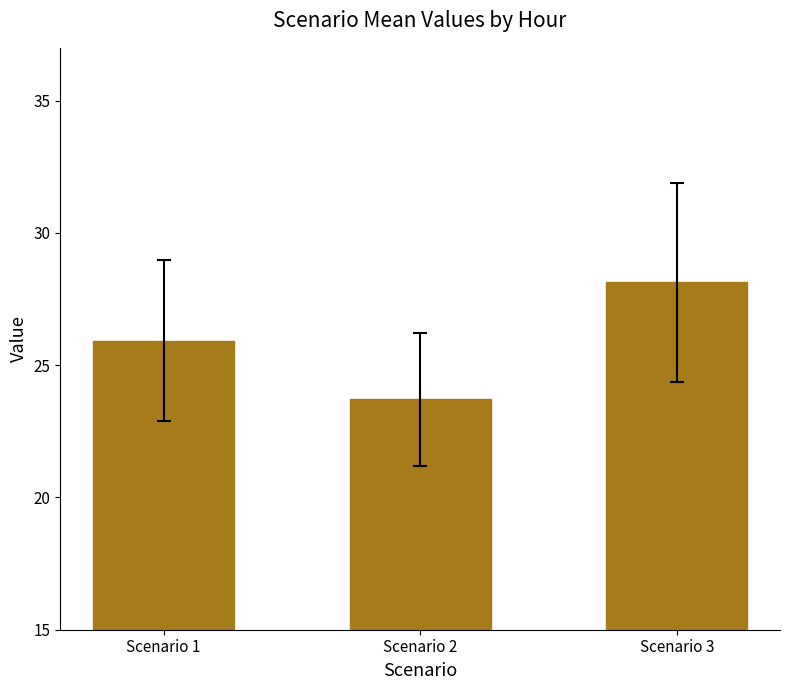

Reading left to right, list all the values displayed in this chart.

25.9	23.7	28.1